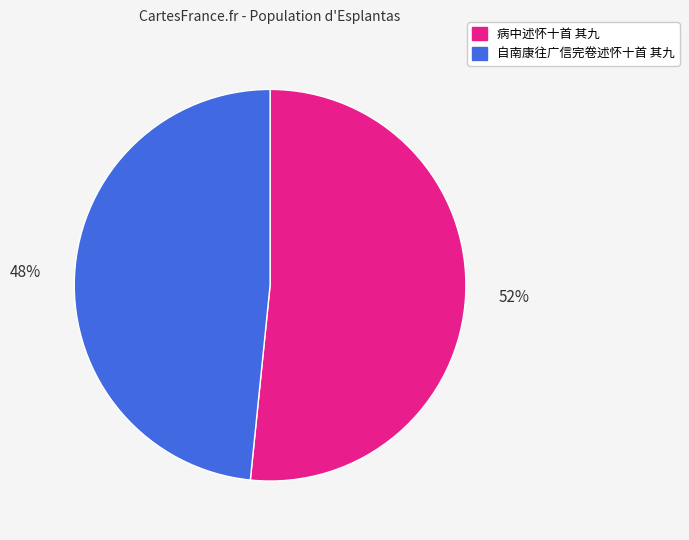

What is the ratio of the value at 病中述怀十首 其九 to the value at 自南康往广信完卷述怀十首 其九?

1.1